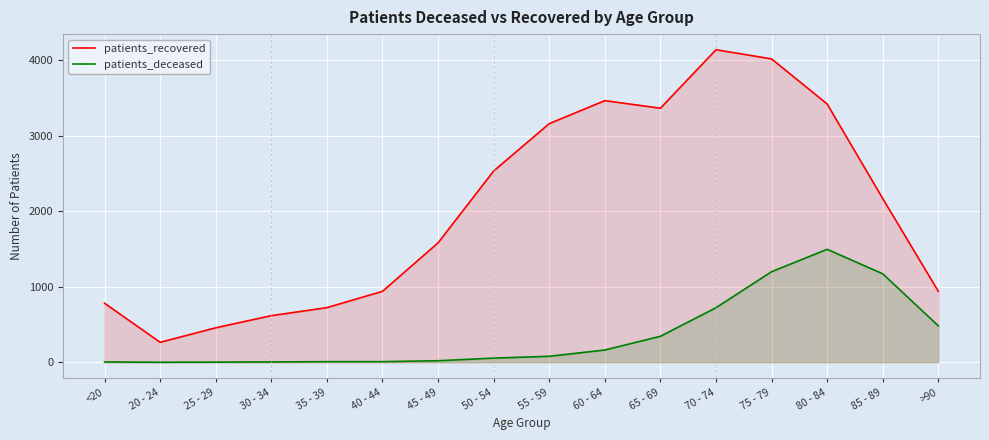

Does the chart display data point markers on the line(s)?

No